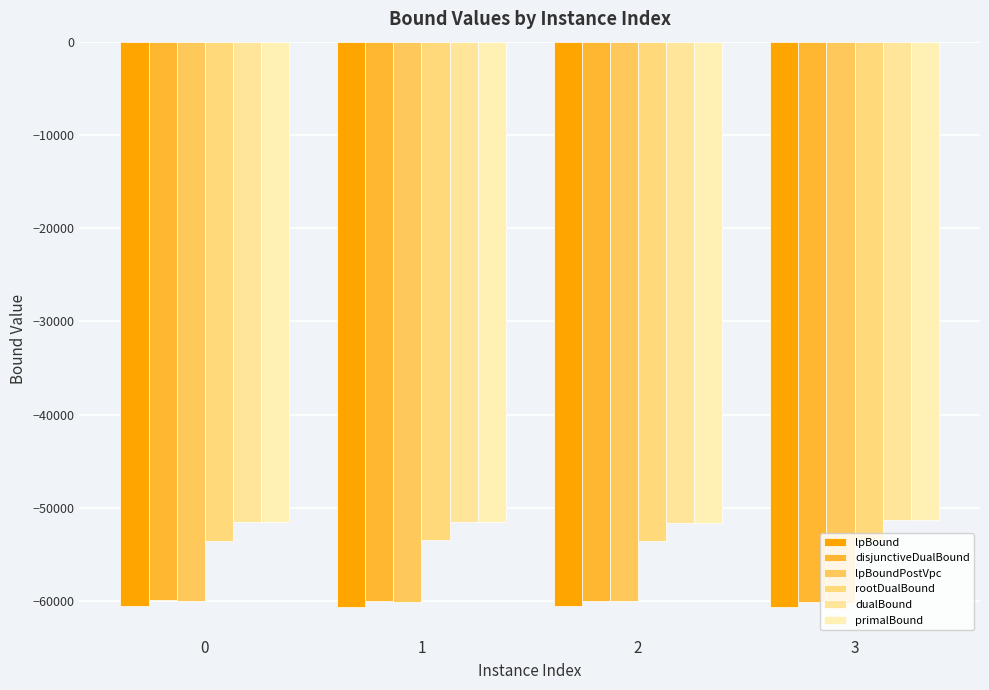

At which category does the chart reach its peak across all series?

3